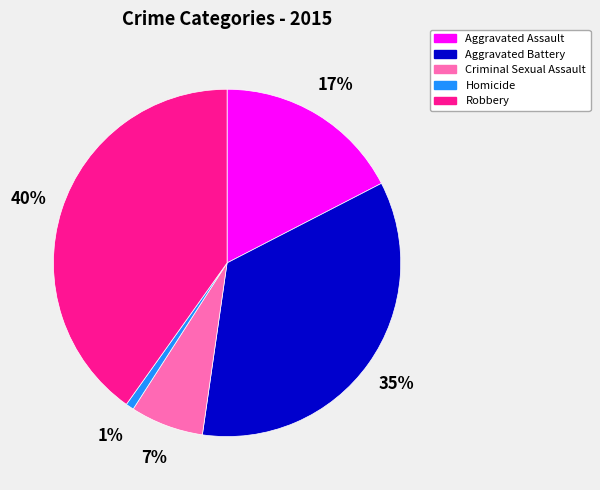

True or false: Aggravated Assault accounts for 17% of the total.

True